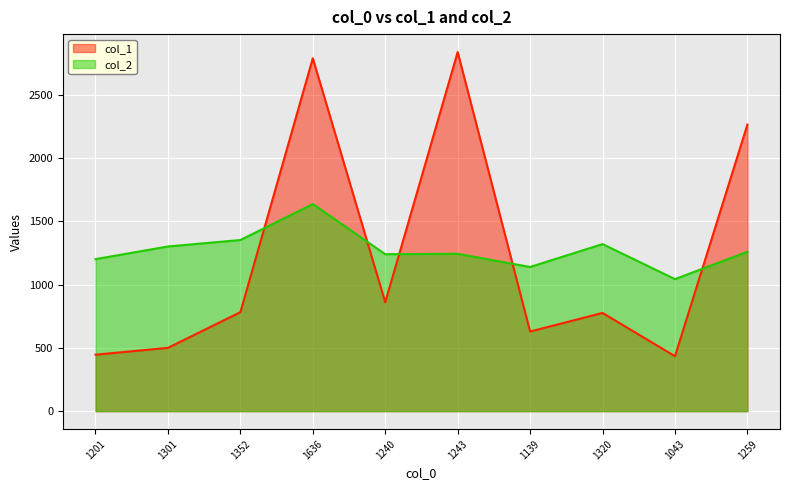

At which category does the chart reach its peak across all series?

1243